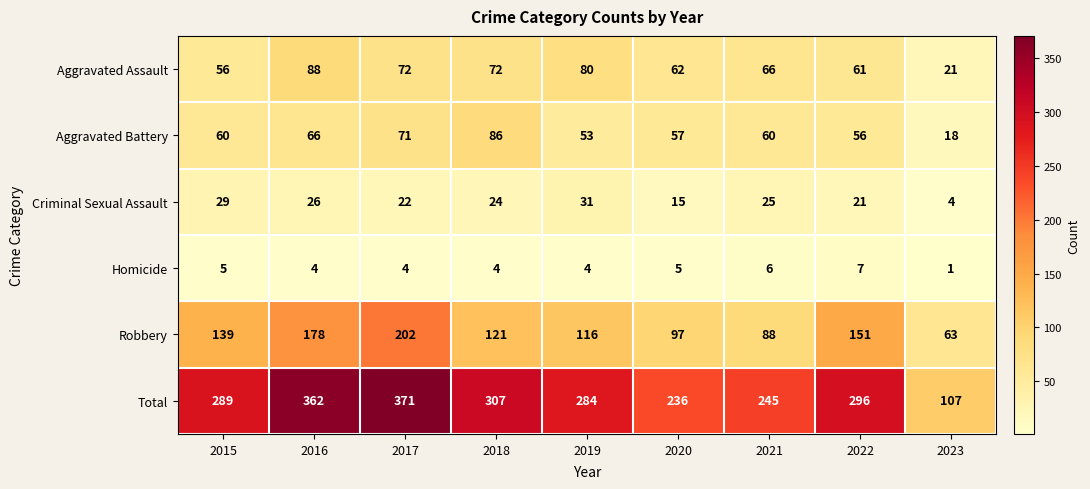

What is the average value of the Robbery series?

128